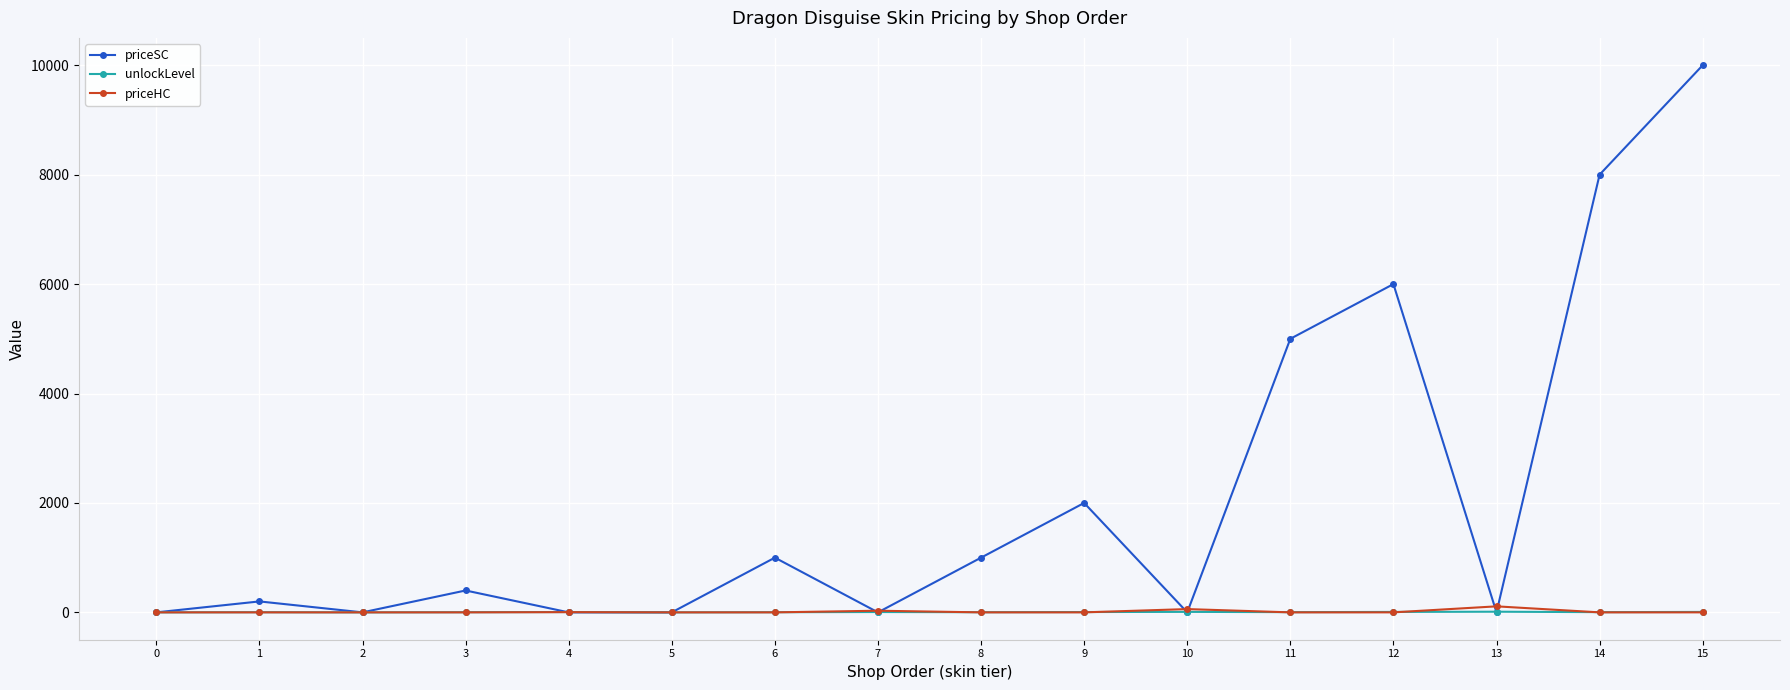

Which series has the largest total across all categories?

priceSC